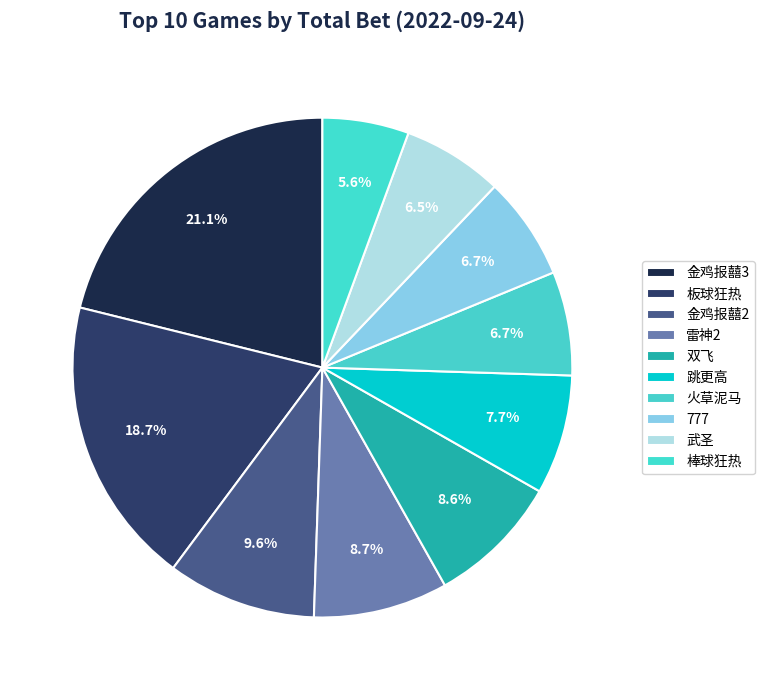

Which category has the biggest portion of the pie?

金鸡报囍3